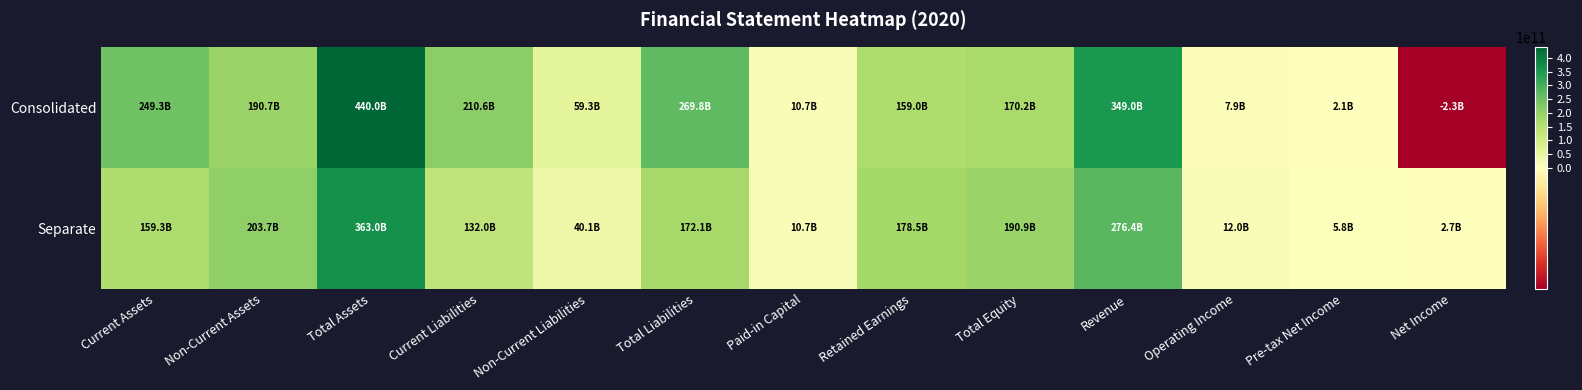

At which category is the sum across all series the highest?

Total Assets